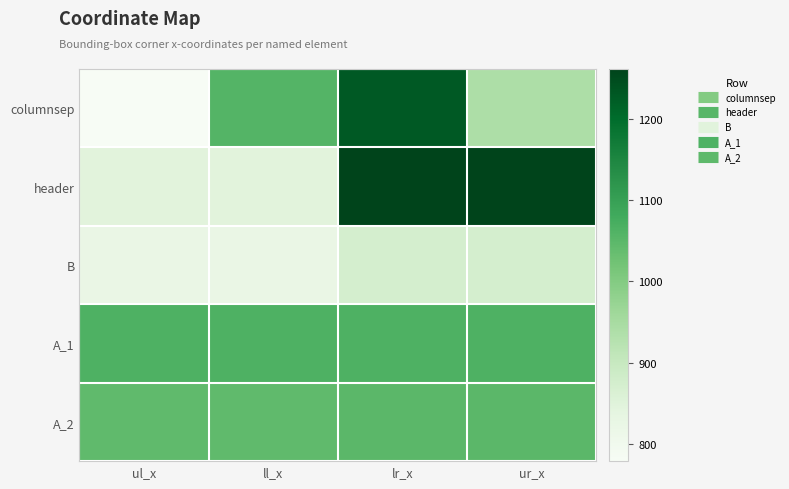

What is the total value across all series at ur_x?

5187